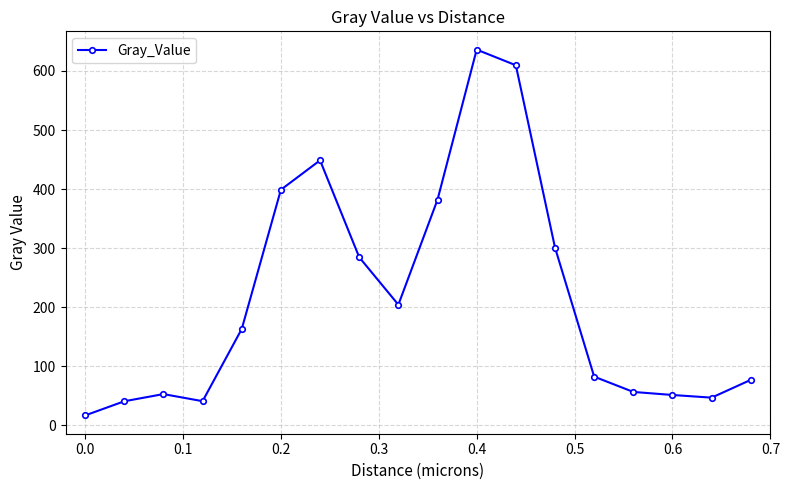

True or false: there are more than 2 points higher than both neighbors.

True